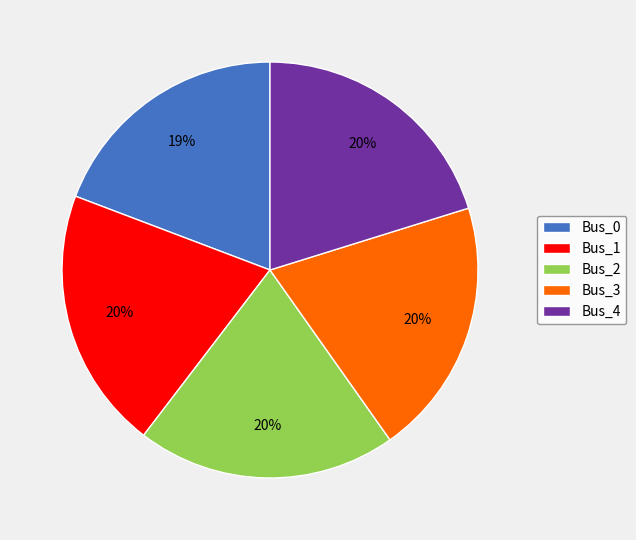

The Bus_1 slice represents 29% of the pie. True or false?

False